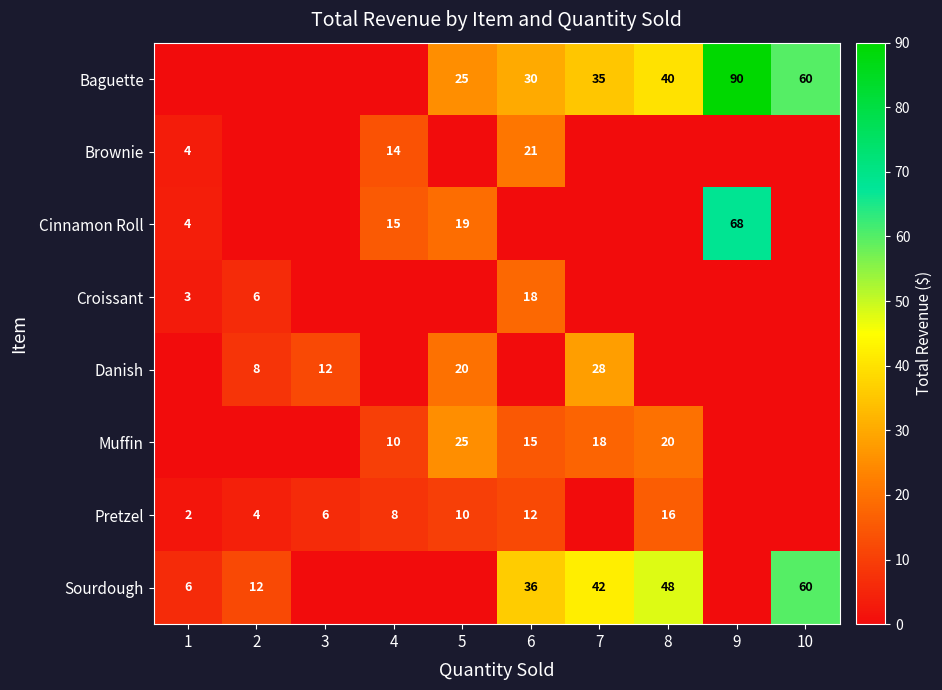

What is the sum of the Croissant values at 1 and 2?

9